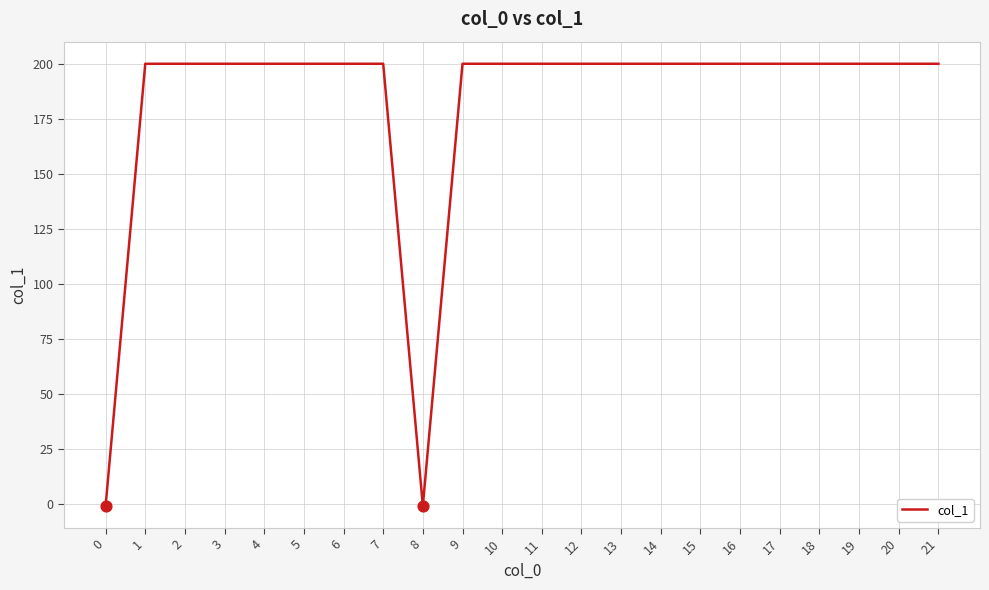

The chart shows a value of 200 at 13. True or false?

True